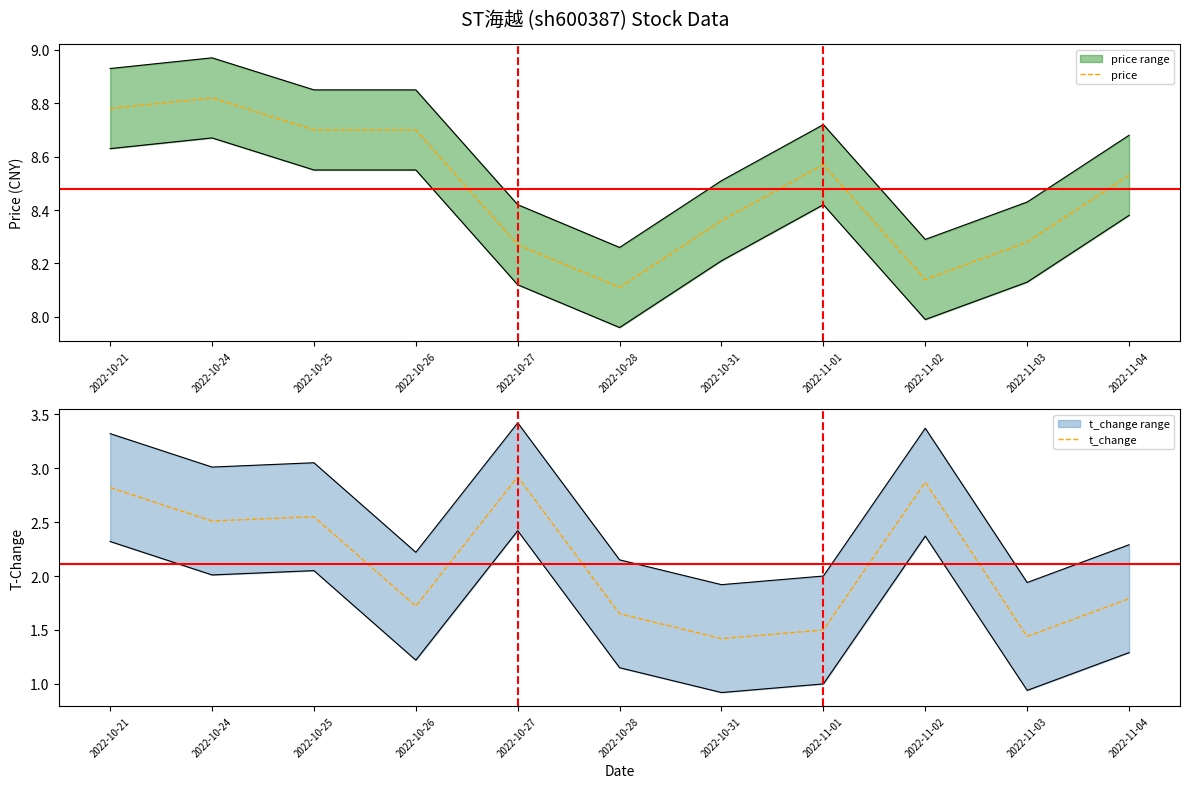

True or false: price and t_change cross at least once.

False